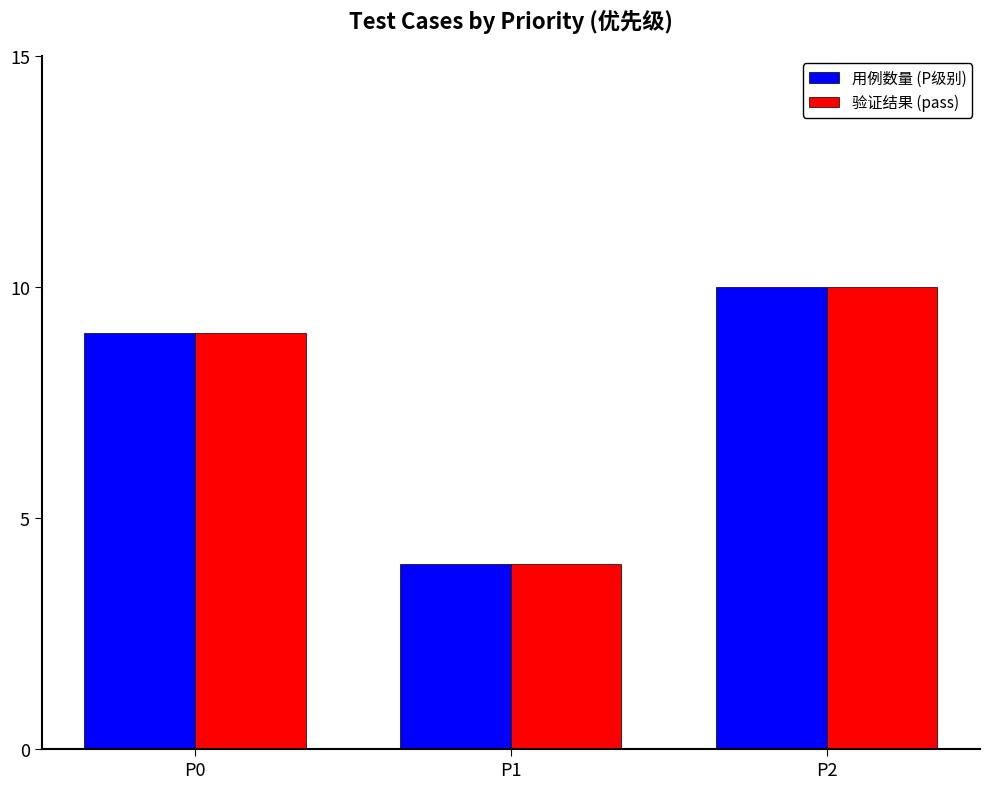

Is it true that 验证结果 (pass) equals 4 at P2?

False